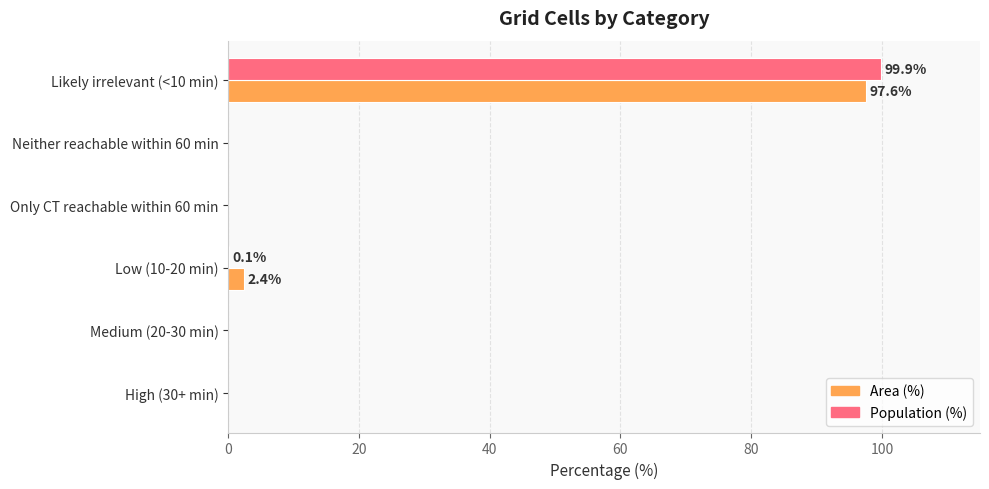

What is the average value of the Area (%) series?

16.7